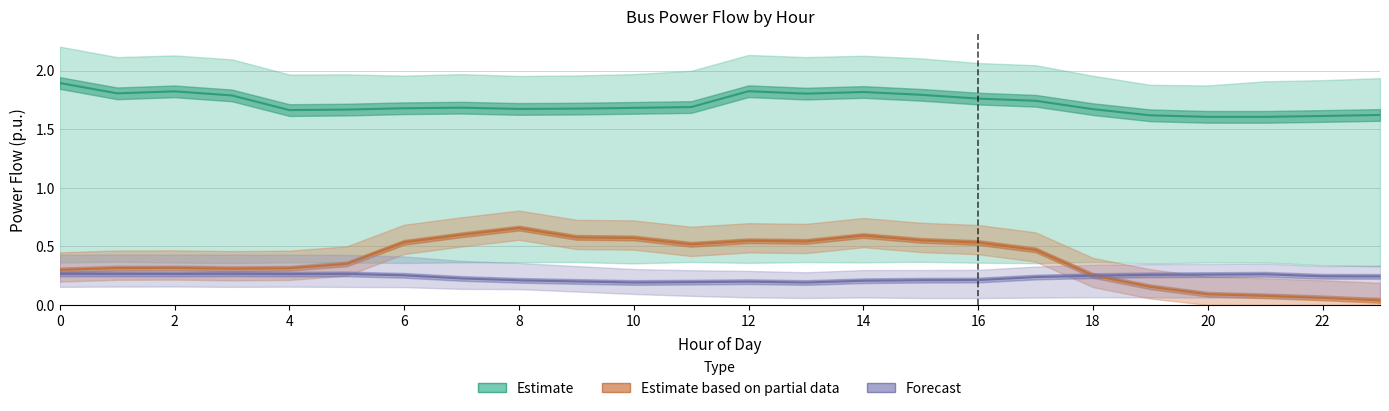

What is the value of the Estimate point at the 1st from the left?

1.9